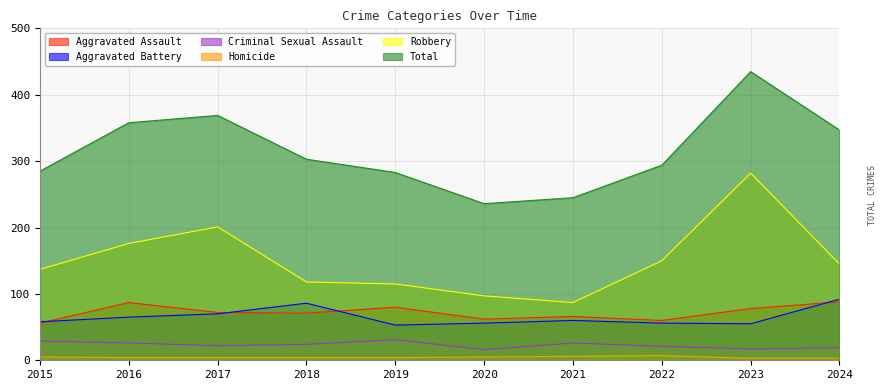

Reading left to right, transcribe all the data shown in this chart.

Aggravated Assault: 2015=56	2016=87	2017=72	2018=71	2019=80	2020=62	2021=66	2022=60	2023=78	2024=88
Aggravated Battery: 2015=58	2016=65	2017=70	2018=86	2019=53	2020=56	2021=60	2022=56	2023=55	2024=92
Criminal Sexual Assault: 2015=29	2016=26	2017=22	2018=24	2019=31	2020=16	2021=26	2022=21	2023=17	2024=19
Homicide: 2015=5	2016=4	2017=4	2018=4	2019=4	2020=5	2021=6	2022=7	2023=3	2024=3
Robbery: 2015=137	2016=176	2017=201	2018=118	2019=115	2020=97	2021=87	2022=150	2023=282	2024=145
Total: 2015=285	2016=358	2017=369	2018=303	2019=283	2020=236	2021=245	2022=294	2023=435	2024=347